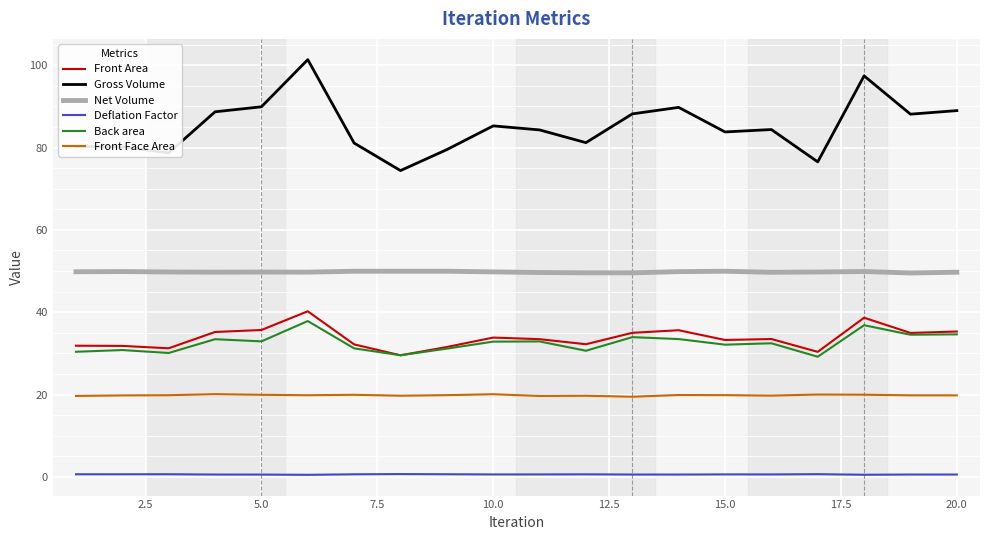

Does the chart have visible grid lines?

Yes